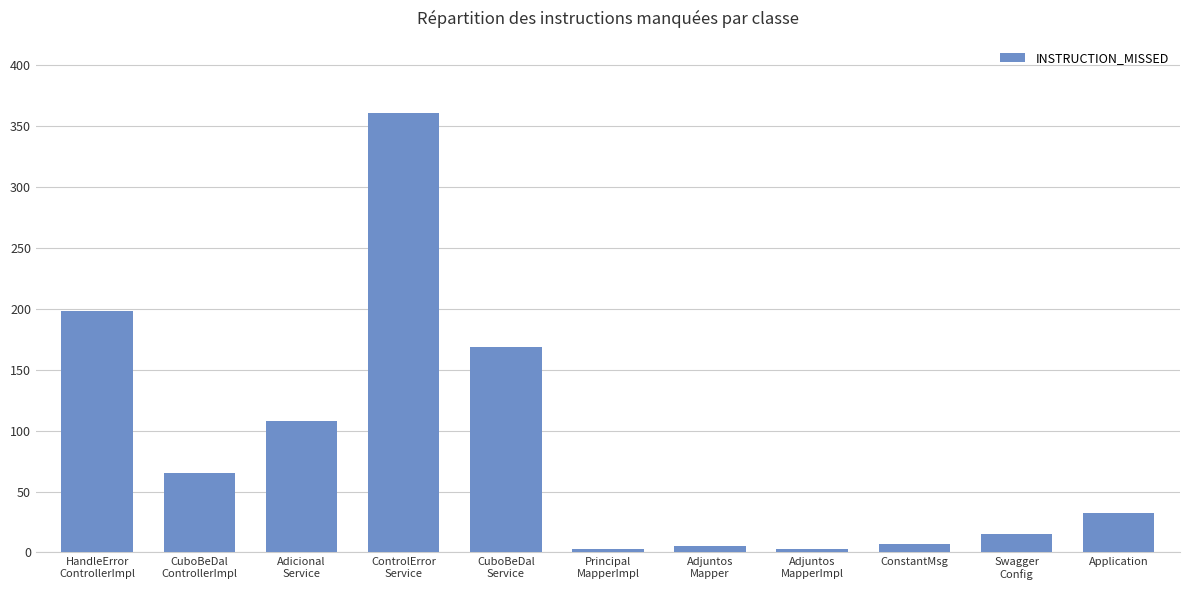

What is the maximum value shown in the chart?

361